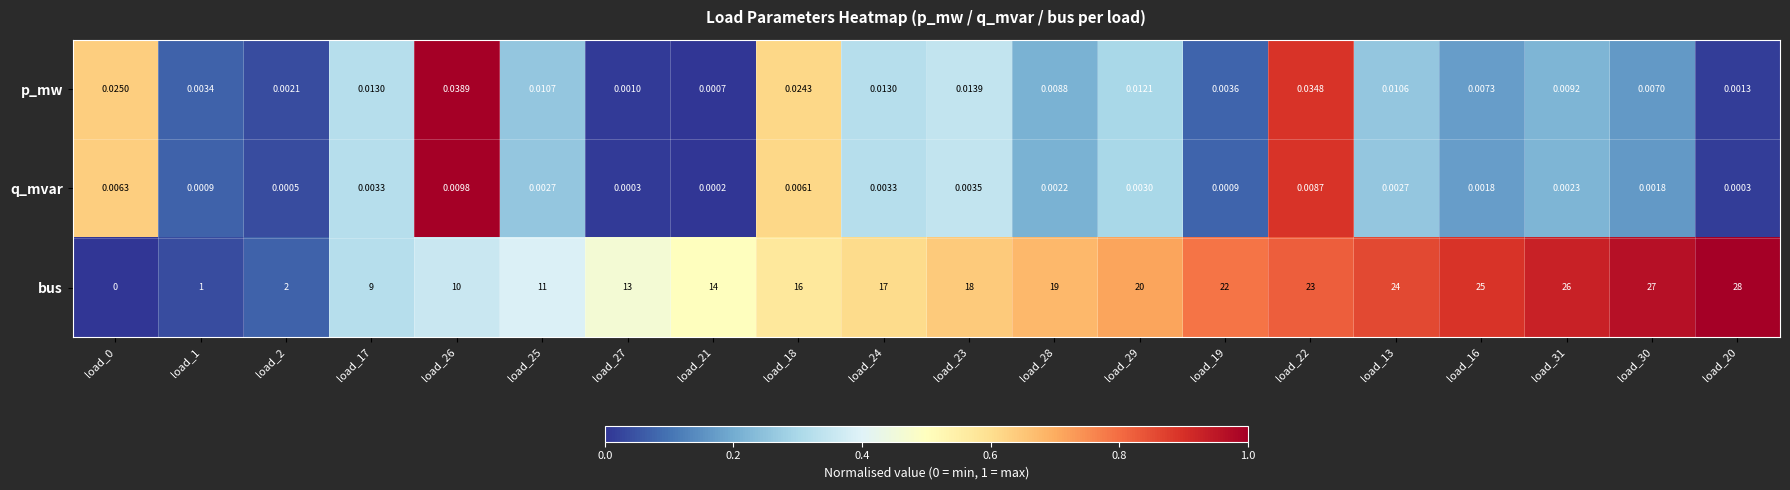

Which series changed the most between load_21 and load_22?

bus